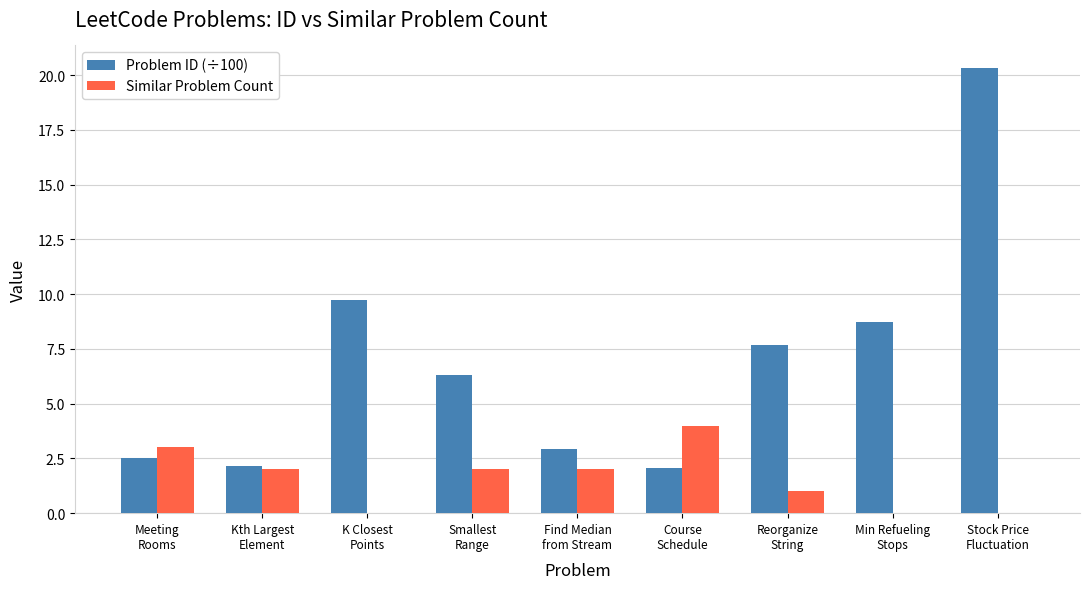

What is the highest value of the Similar Problem Count series?

4.0